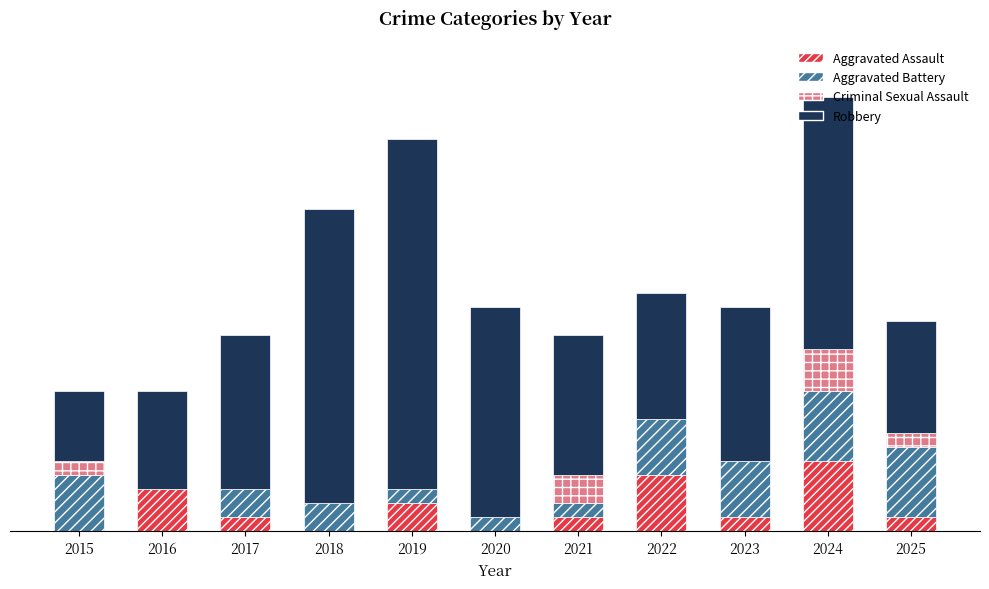

At 2019, list the series in order from smallest to largest.

Criminal Sexual Assault, Aggravated Battery, Aggravated Assault, Robbery